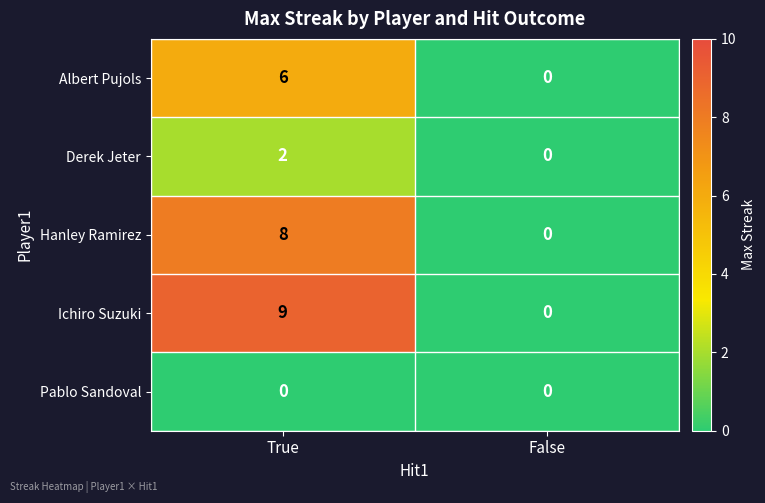

How many series are shown in this chart?

5